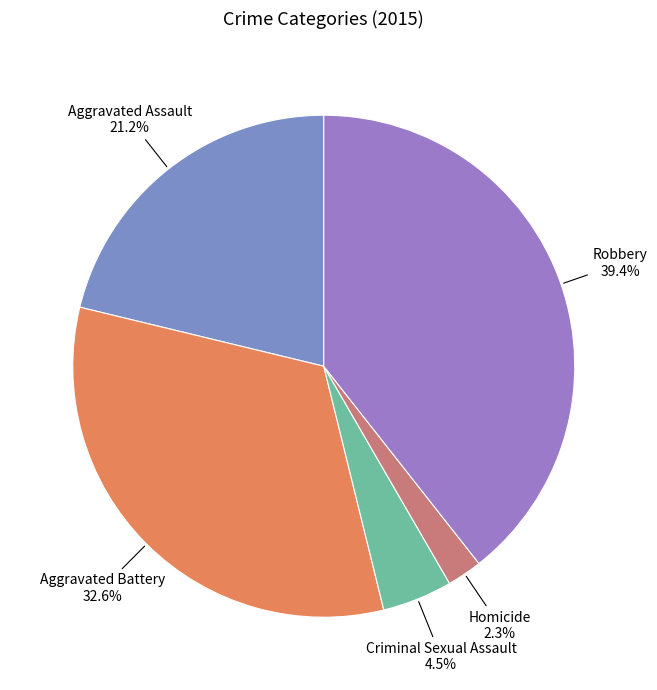

To the nearest percent, what is the difference between the largest and smallest slice percentages?

37%